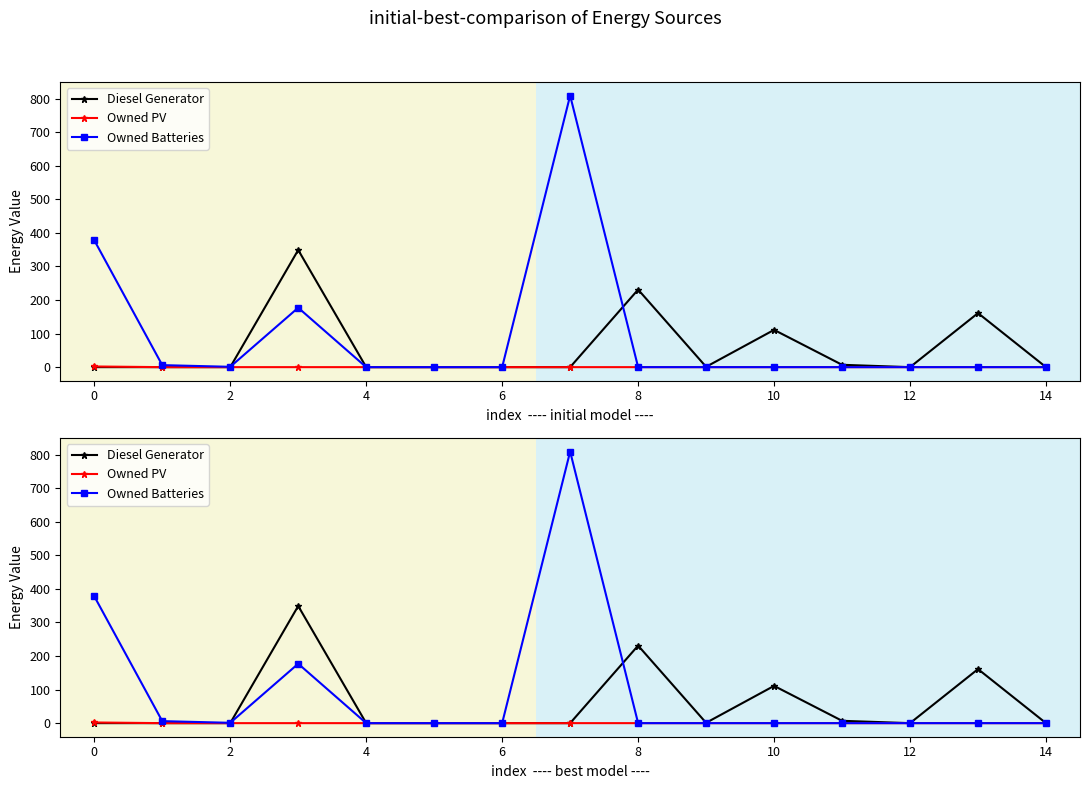

Is it true that Owned Batteries equals 0 at 8?

True